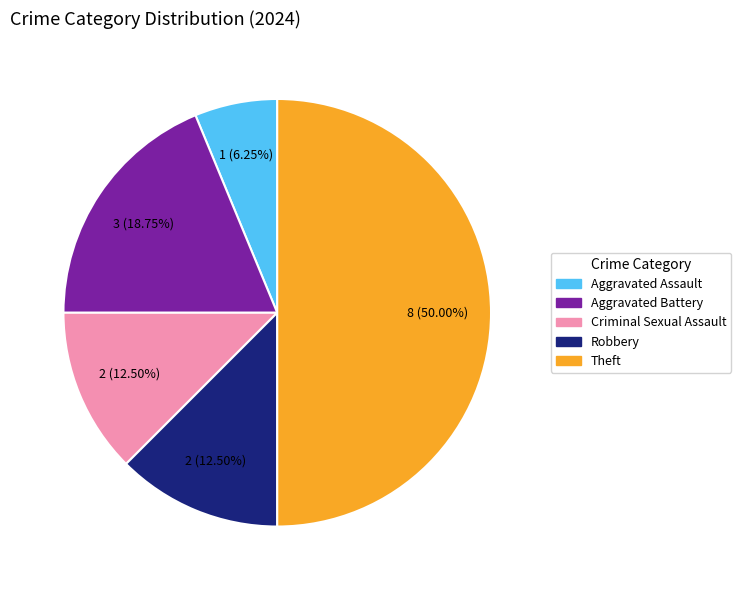

Which has a higher value, Criminal Sexual Assault or Aggravated Assault?

Criminal Sexual Assault